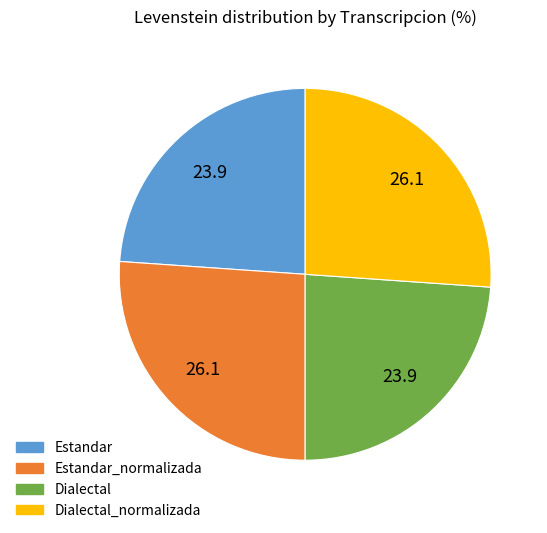

Is there a majority slice in this chart?

No